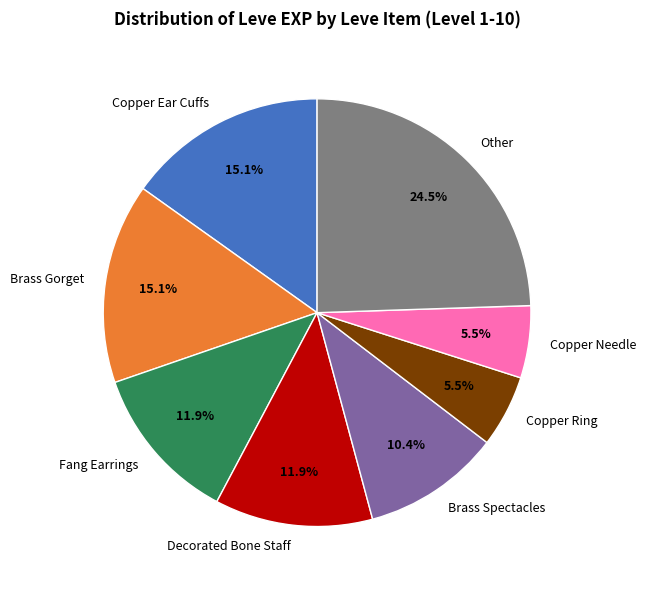

What is the ratio of the value at Brass Spectacles to the value at Decorated Bone Staff?

0.9